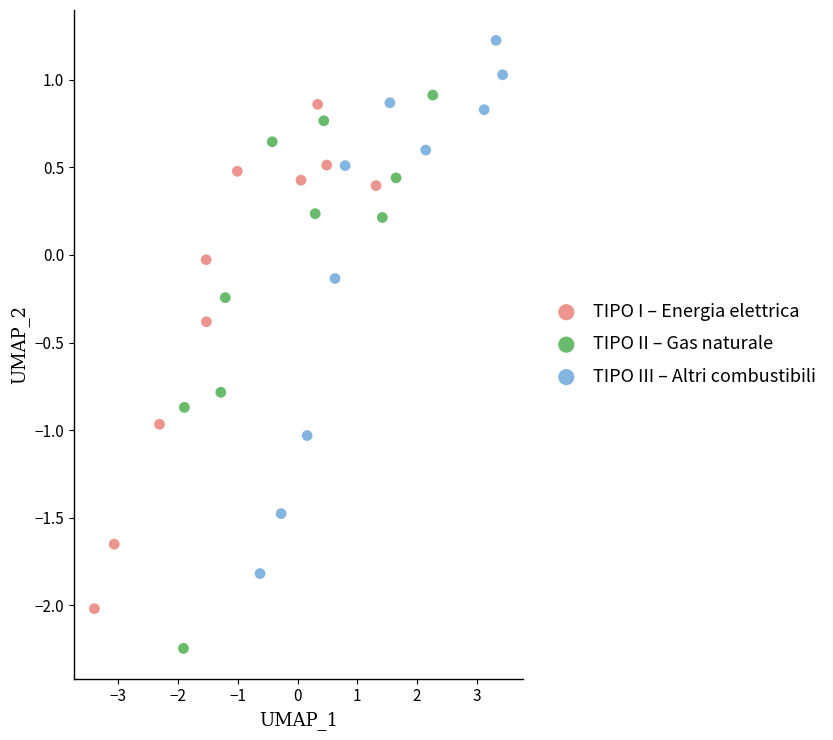

What are all the series names shown in the legend?

TIPO I – Energia elettrica, TIPO II – Gas naturale, TIPO III – Altri combustibili